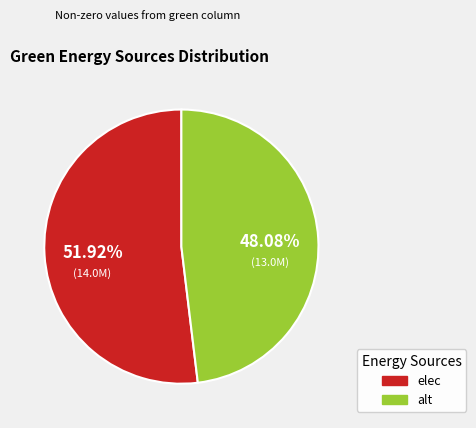

To the nearest percent, what percentage of the pie is alt?

48%